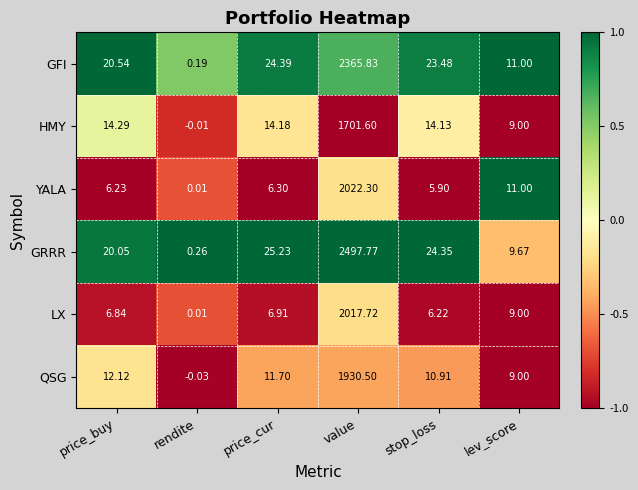

List the labels in order of LX value, largest first.

value, lev_score, price_cur, price_buy, stop_loss, rendite